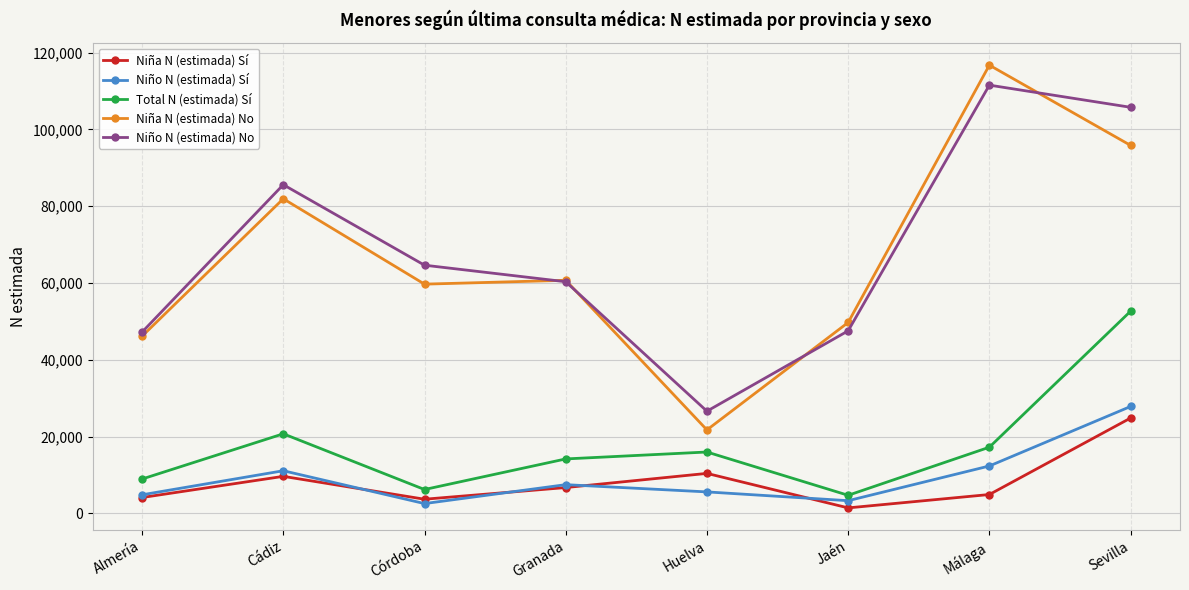

What is the sum of the Total N (estimada) Sí values at Granada and Almería?

23086